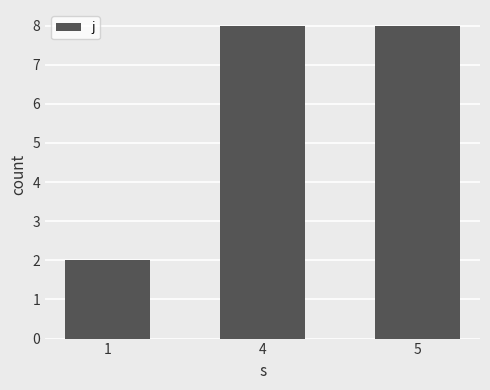

Between 1 and 5, which is larger?

5